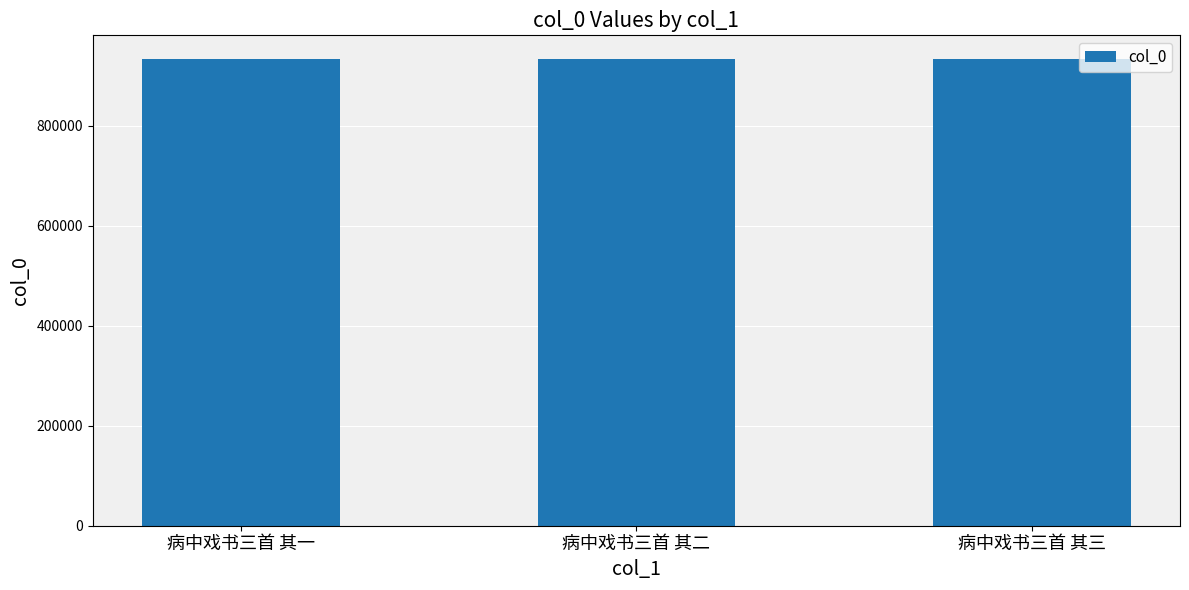

What is the approximate value at 病中戏书三首 其三?

933710